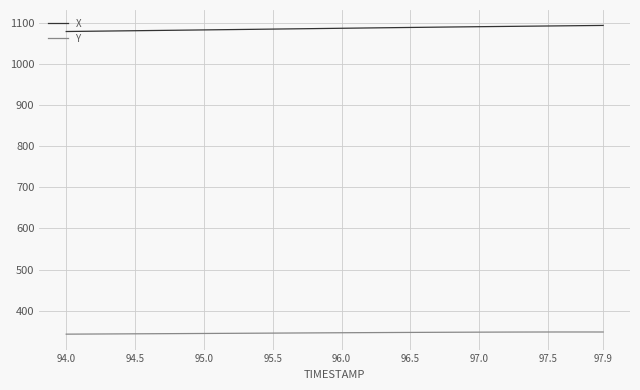

True or false: X and Y intersect in this chart.

False